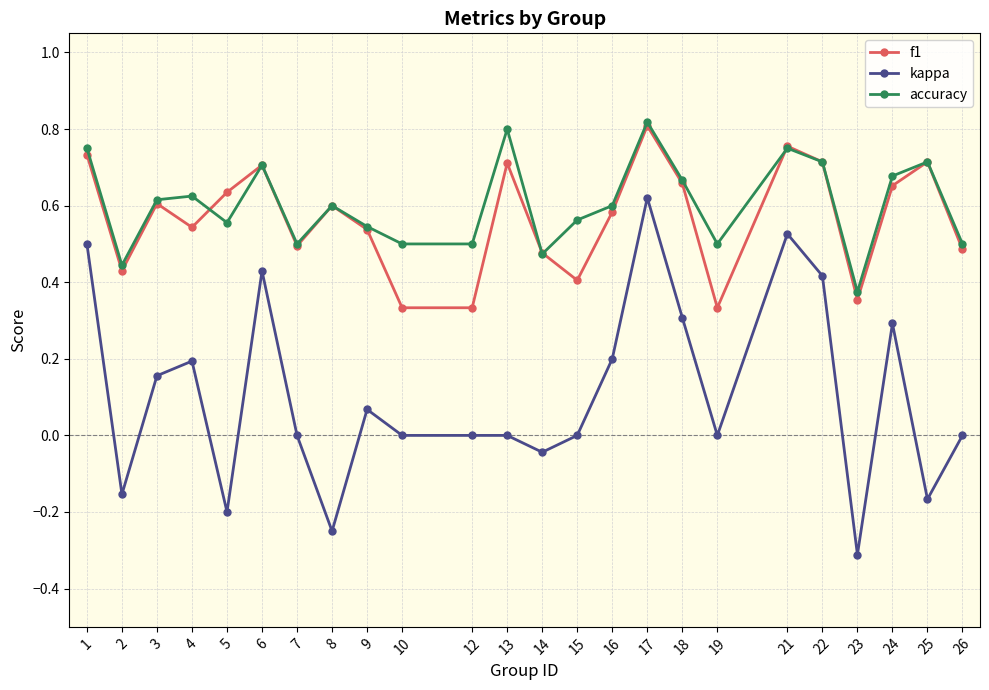

The value of kappa at 8 is -0.2. True or false?

True